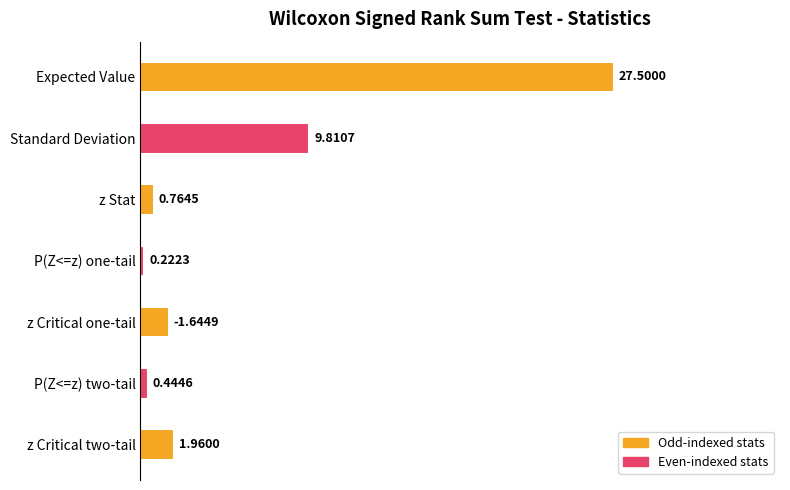

Are the bars horizontal?

Yes